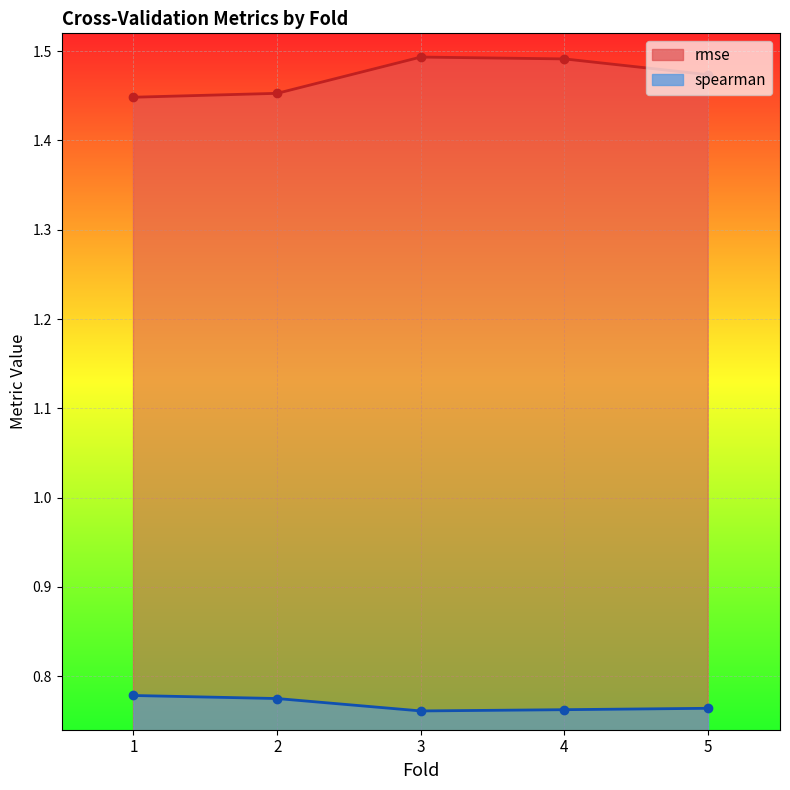

Reading left to right, list all the values displayed in this chart.

rmse: 1.4	1.5	1.5	1.5	1.5
spearman: 0.8	0.8	0.8	0.8	0.8